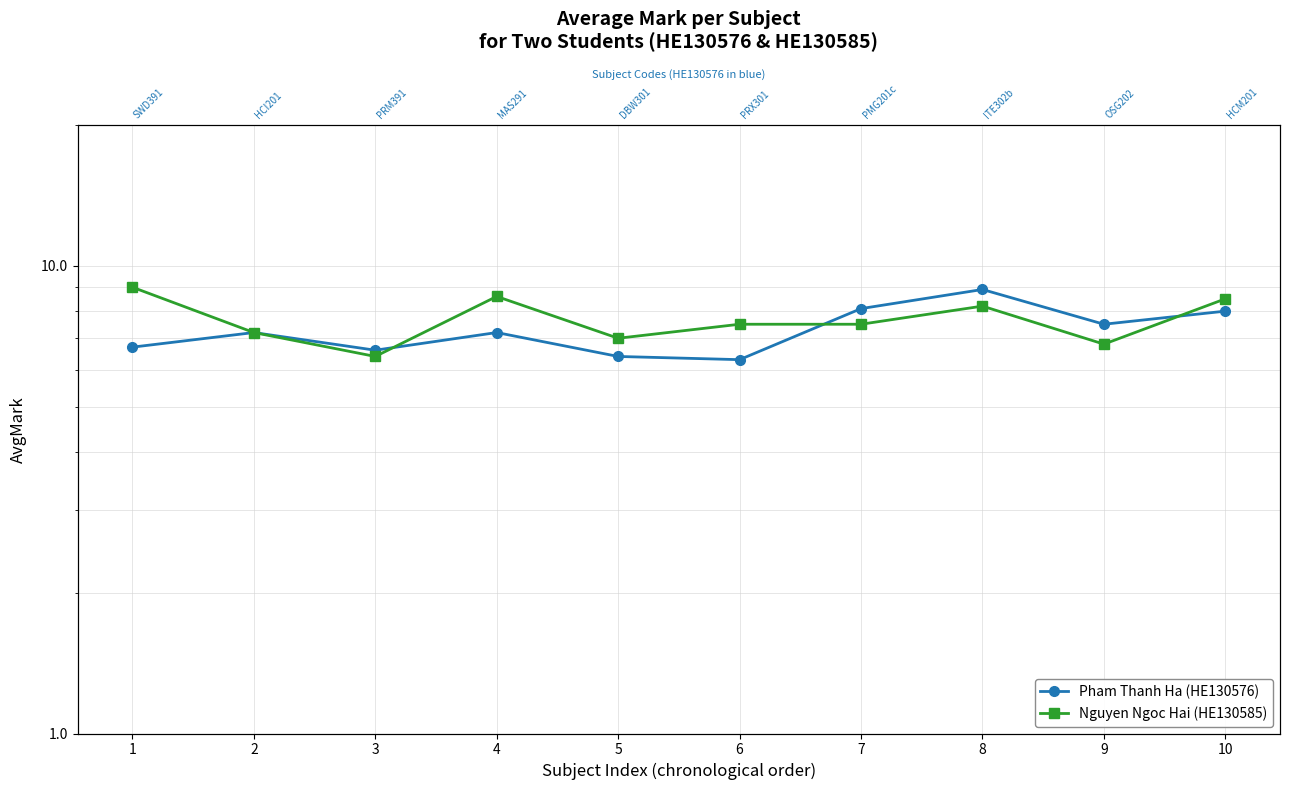

What is the value of the Nguyen Ngoc Hai (HE130585) point at the 3rd from the left?

6.4